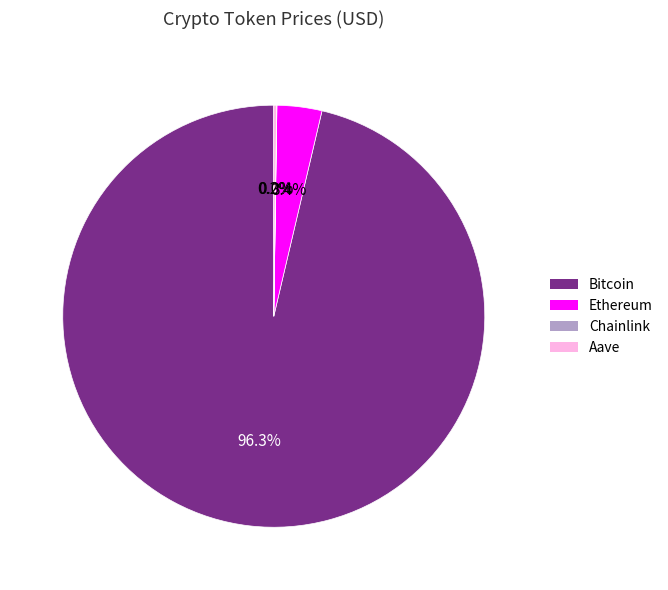

Is Ethereum the majority of the pie?

No